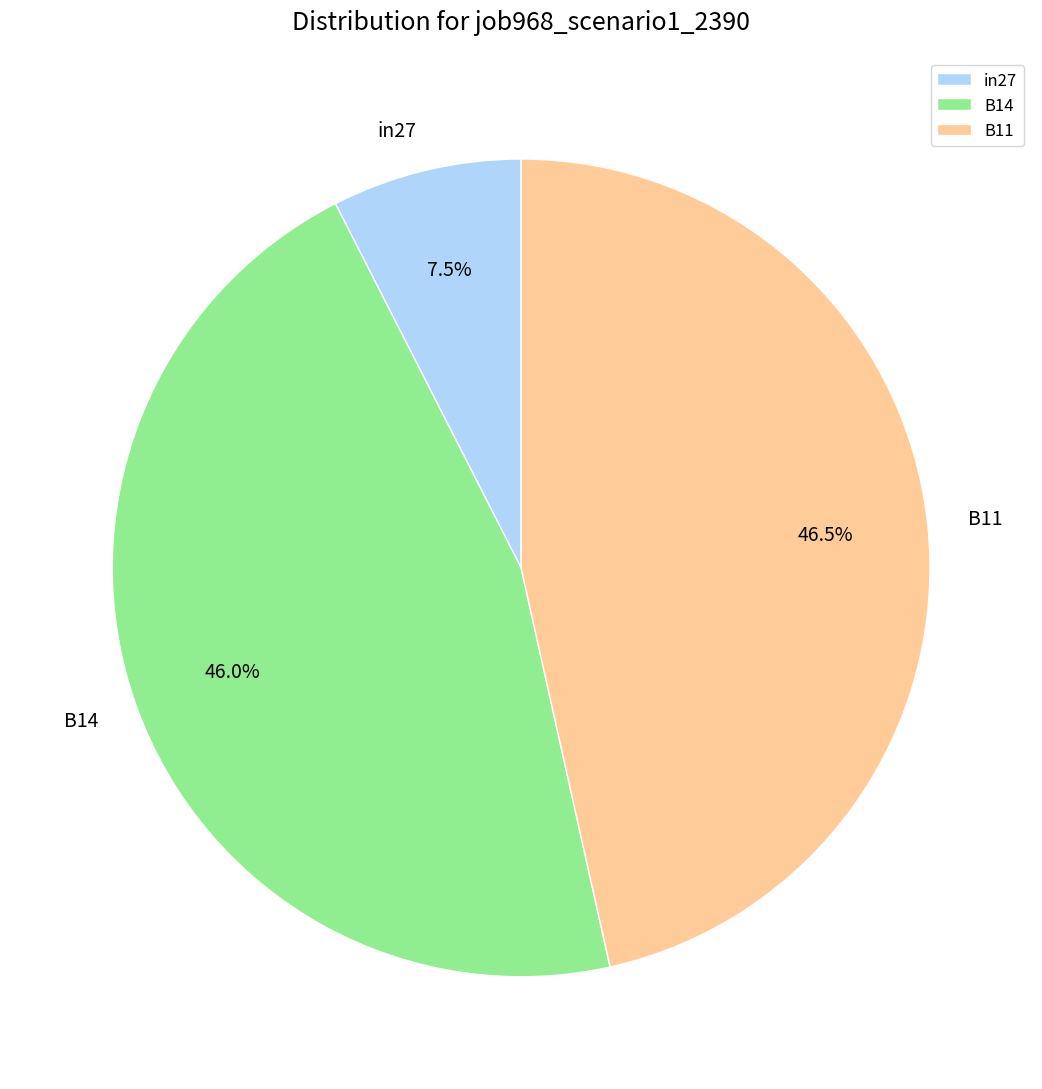

Is the sum of B14 and B11 greater than half?

Yes